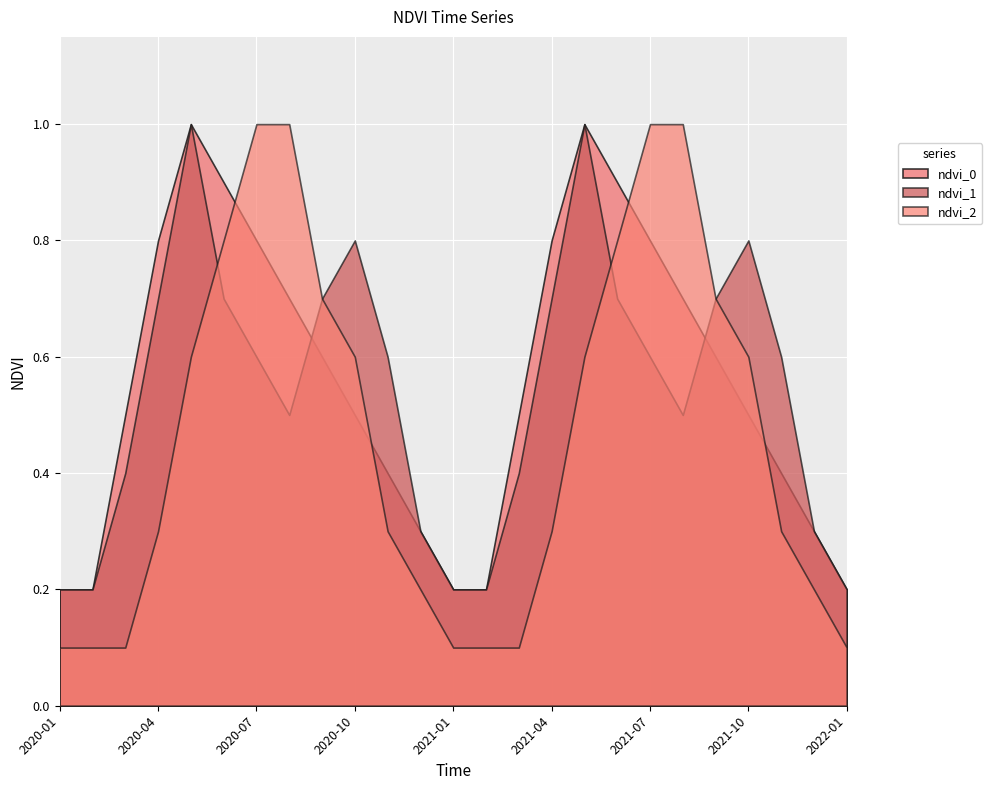

Where do ndvi_1 and ndvi_0 first cross each other?

2020-08 and 2020-09